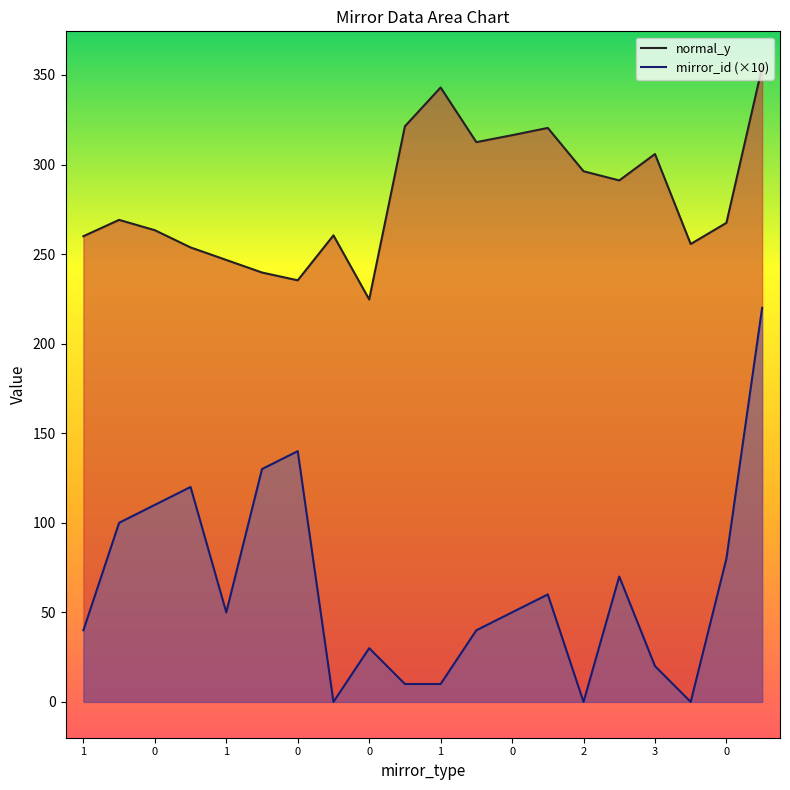

Which series changed the most between 11 and 13?

mirror_id (×10)